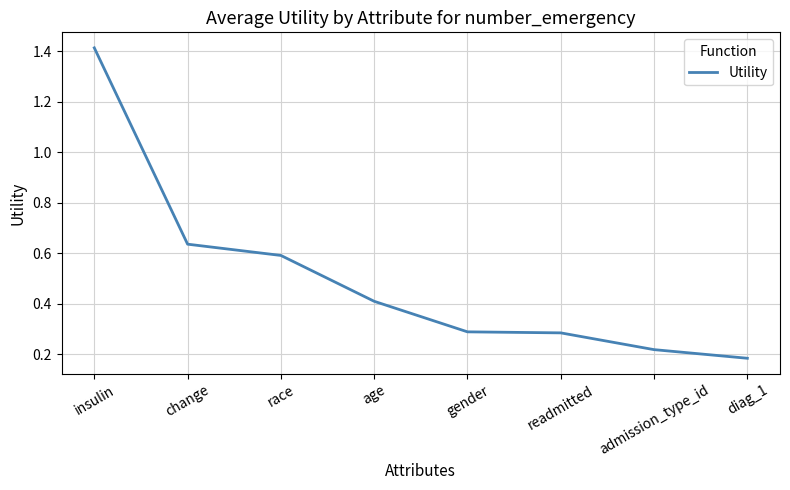

What is the difference between the maximum and minimum values?

1.2